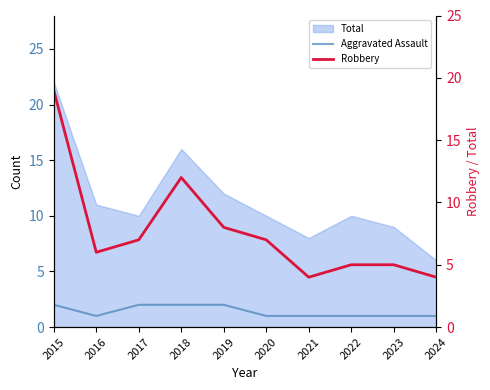

How many lines are shown in the chart?

2